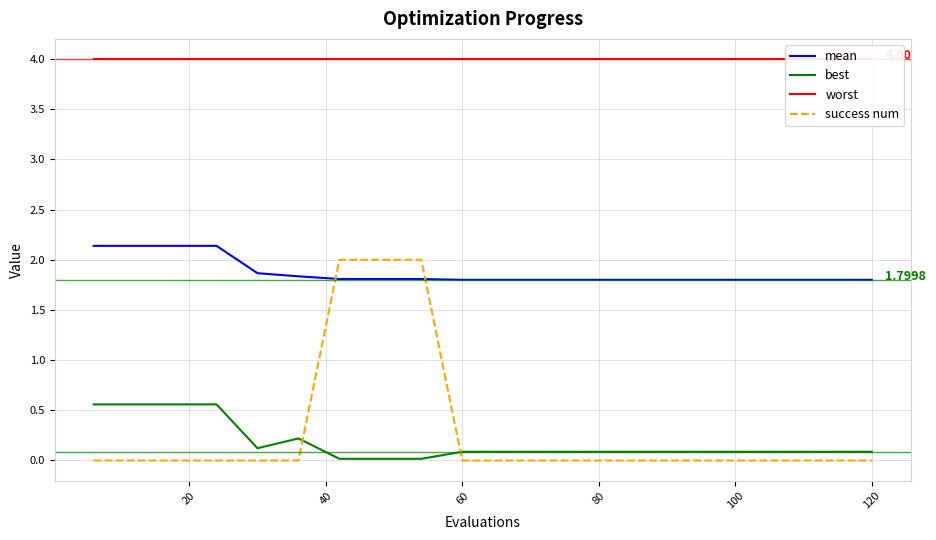

True or false: worst and best cross at least once.

False